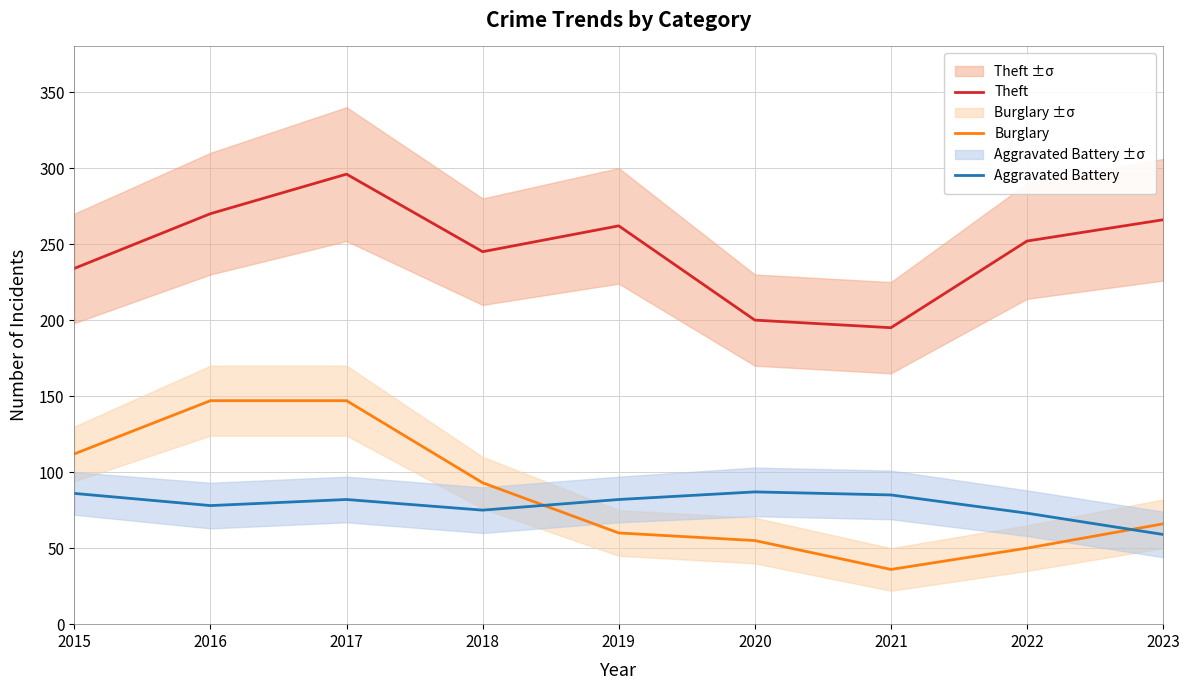

What is the total value across all series at 2020?

342